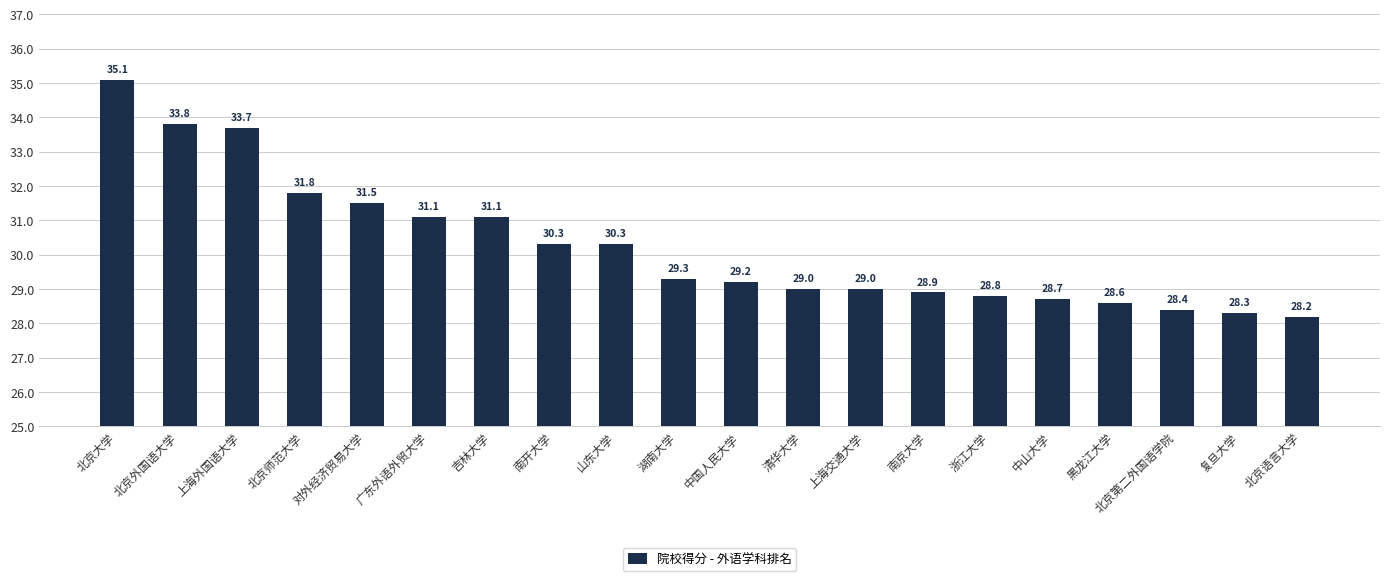

What is the label of the 15th bar from the left?

浙江大学